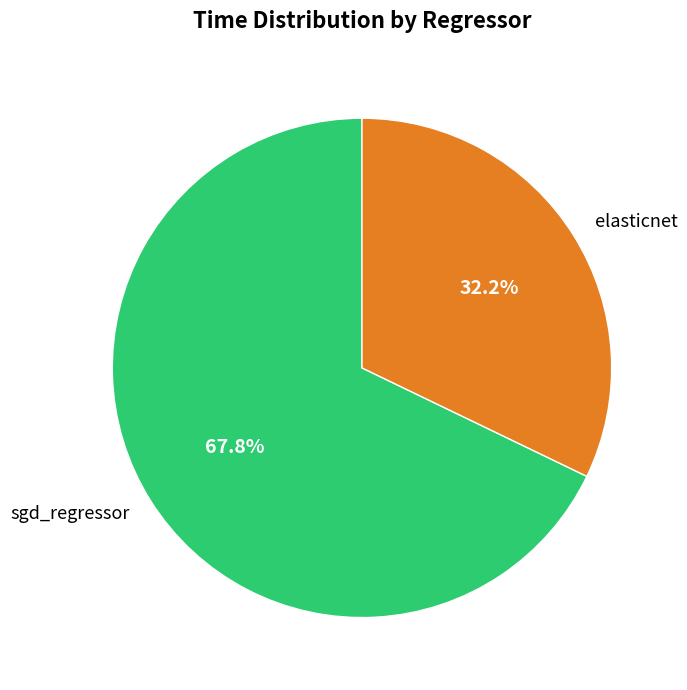

To the nearest percent, what portion does elasticnet represent?

32%